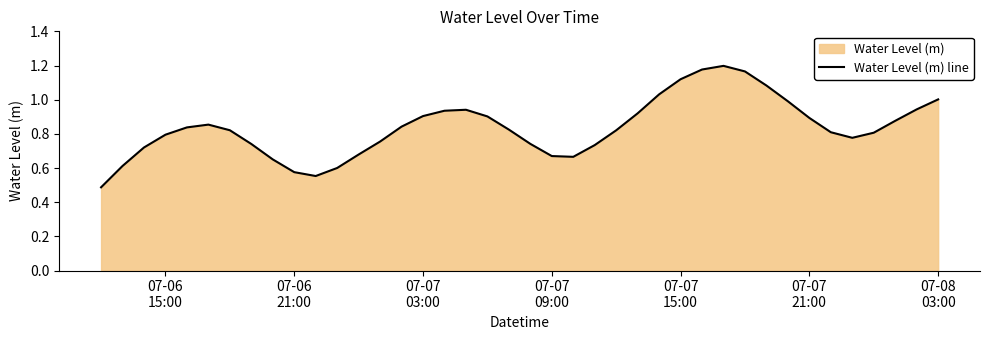

True or false: there are more than 2 points higher than both neighbors.

True